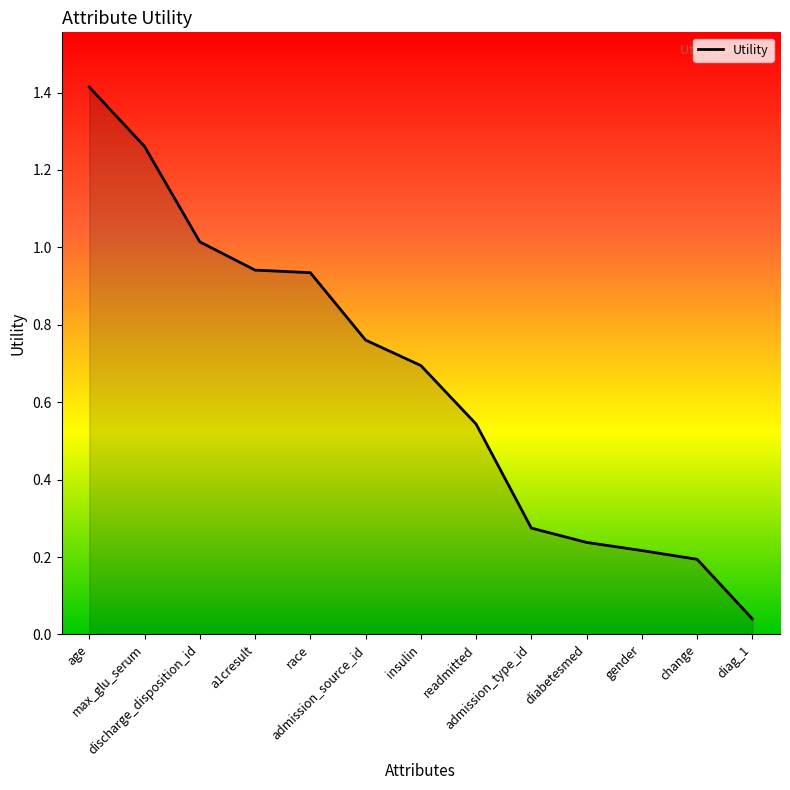

What is the maximum value shown in the chart?

1.4